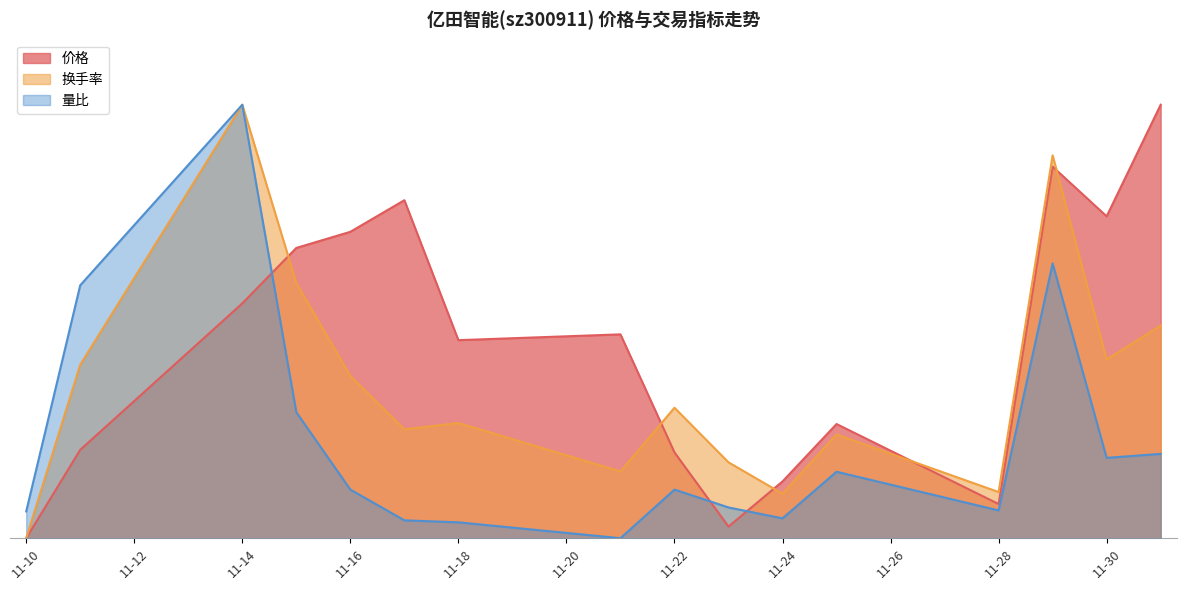

True or false: 价格 has a value of 1.2 at 11-16.

False